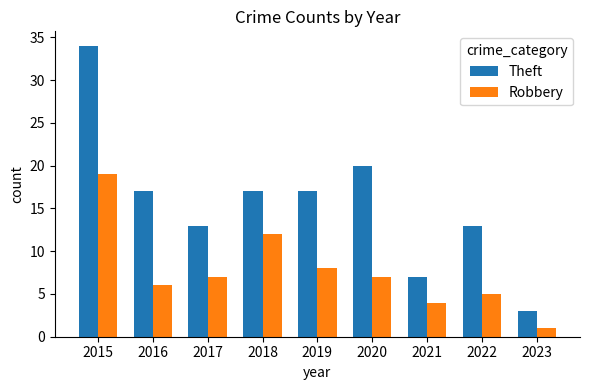

Reading right to left, what are all the values shown in this chart?

Theft: 3	13	7	20	17	17	13	17	34
Robbery: 1	5	4	7	8	12	7	6	19